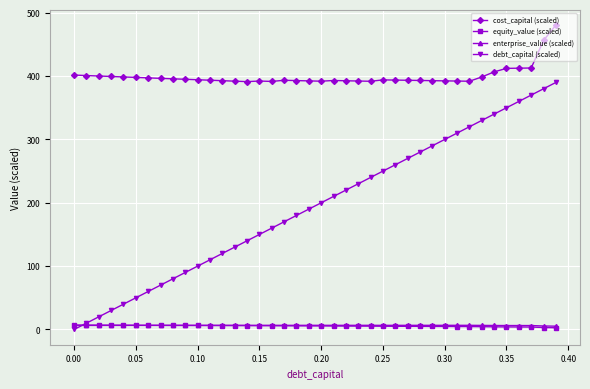

At how many categories does at least one series exceed 207?

40